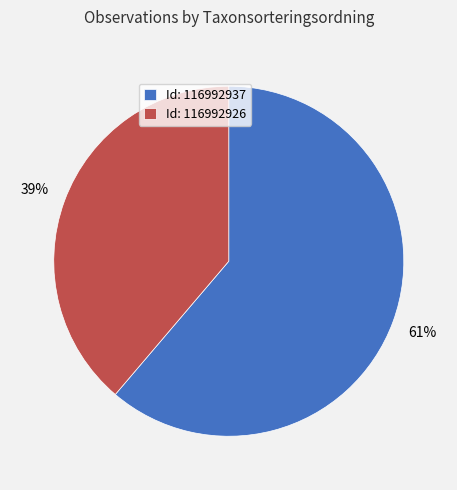

To the nearest percent, what is the difference between the Id: 116992937 and Id: 116992926 slice percentages?

22%